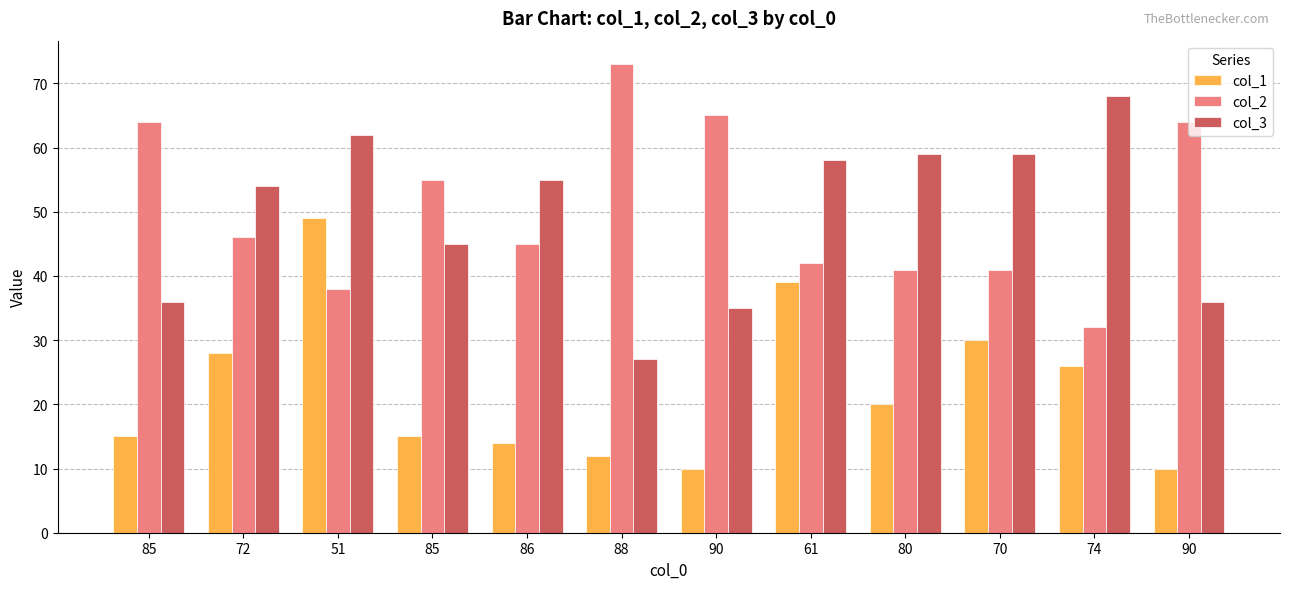

Which category has the highest value in the col_3 series?

74